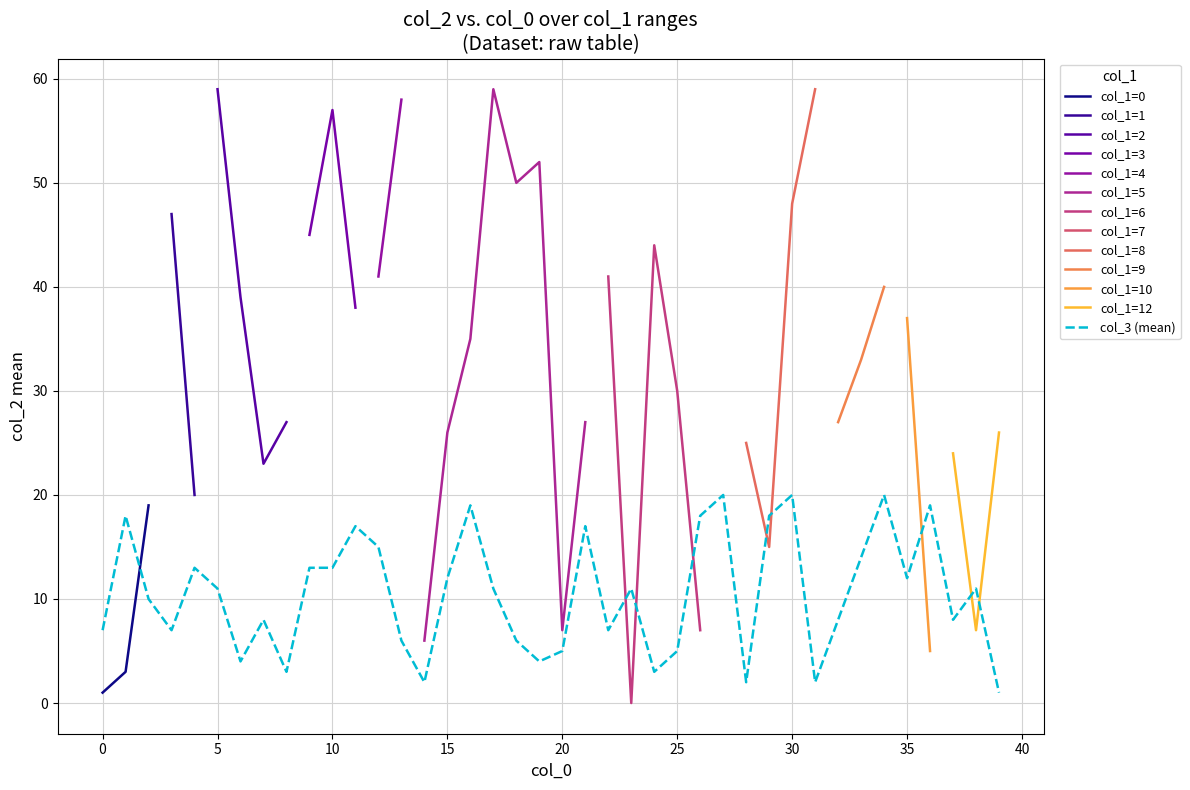

True or false: col_2 has a value of 6 at 14.

True